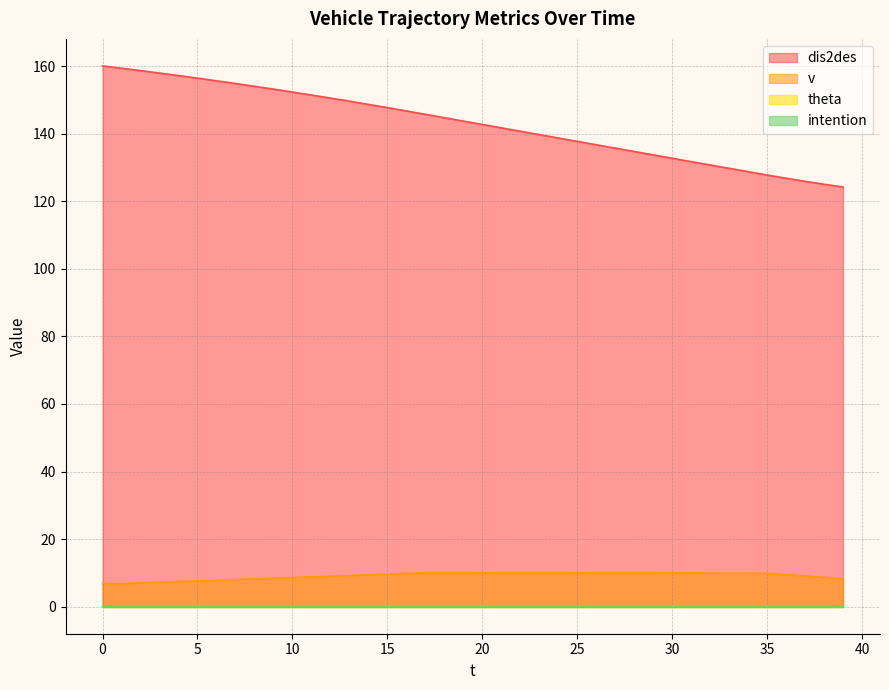

List the labels in order of v value, smallest first.

1, 0, 2, 3, 4, 5, 6, 7, 8, 39, 9, 10, 38, 11, 12, 37, 13, 14, 36, 15, 16, 35, 34, 33, 32, 31, 30, 17, 18, 19, 20, 21, 22, 23, 24, 25, 26, 27, 28, 29